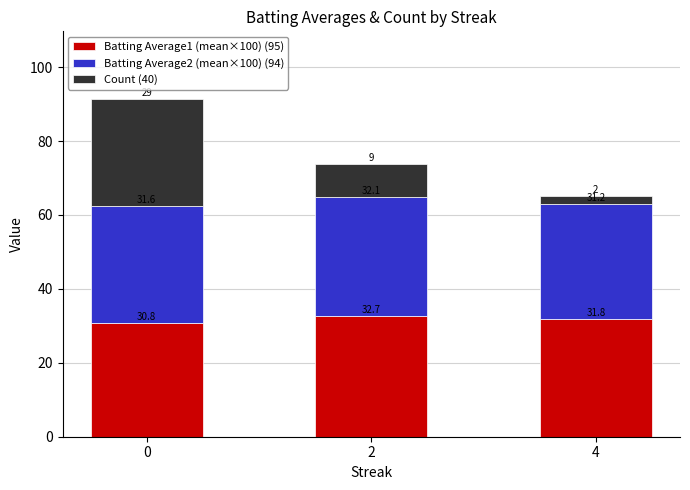

What is the total value across all series at 2?

73.8